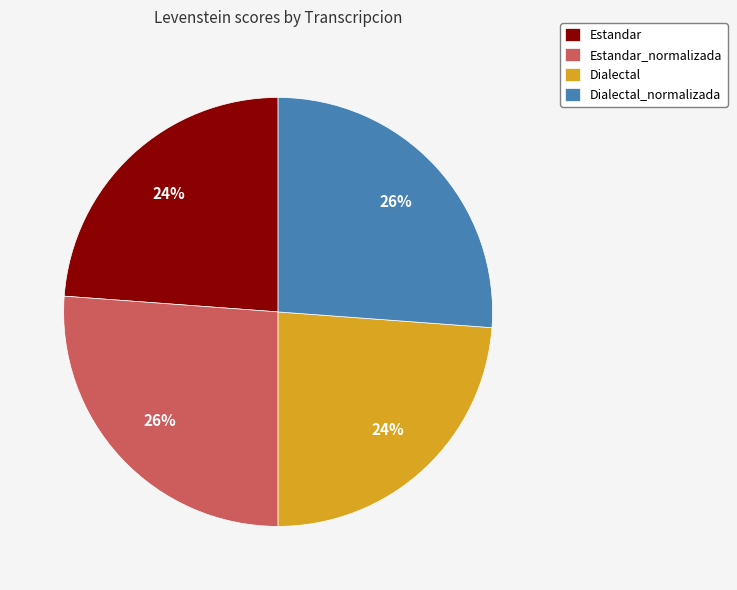

Between Estandar and Estandar_normalizada, which is larger?

Estandar_normalizada